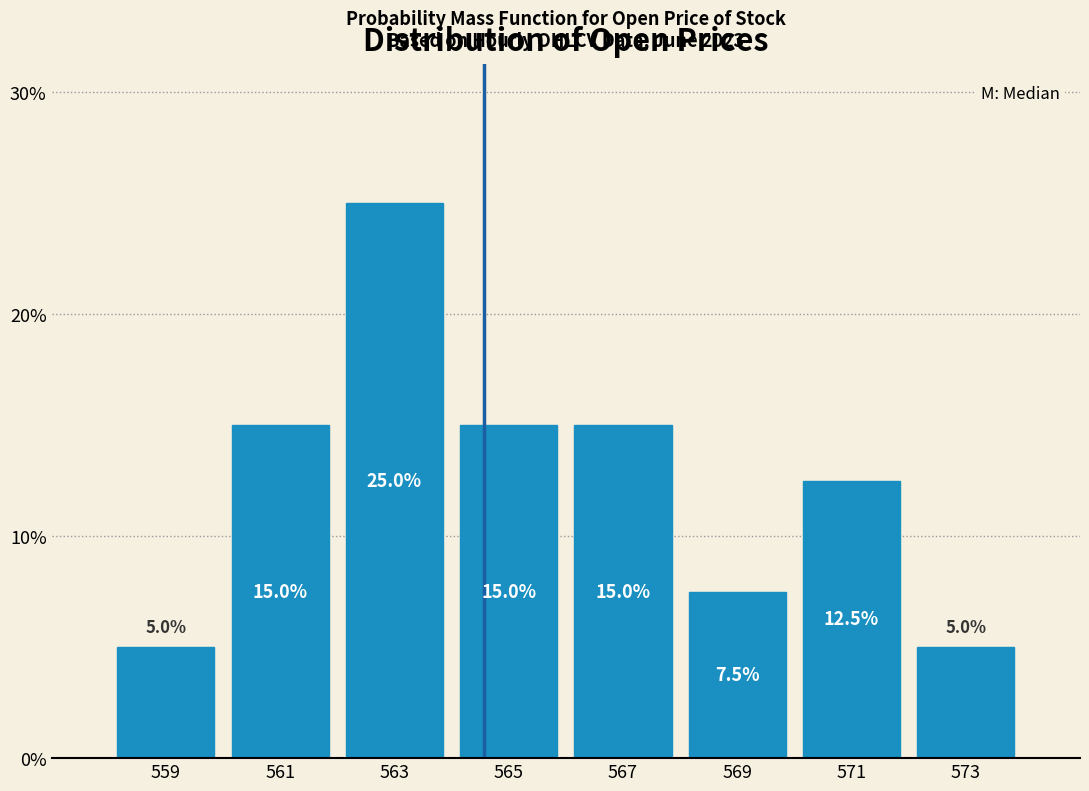

Reading left to right, transcribe this chart: for each bar, give the range it covers on the x-axis and its height.

558 to 560: 5.0
560 to 562: 15.0
562 to 564: 25.0
564 to 566: 15.0
566 to 568: 15.0
568 to 570: 7.5
570 to 572: 12.5
572 to 574: 5.0